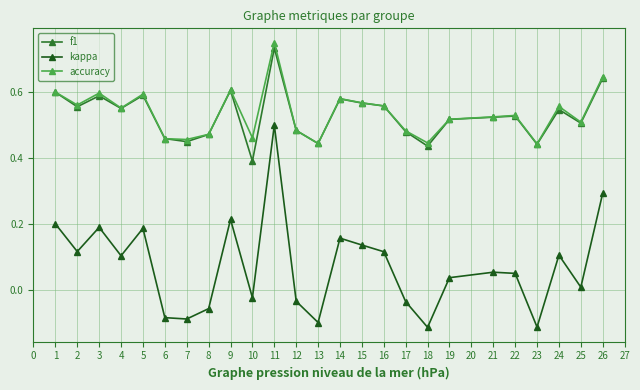

True or false: kappa has a value of -0.0 at 17.

True